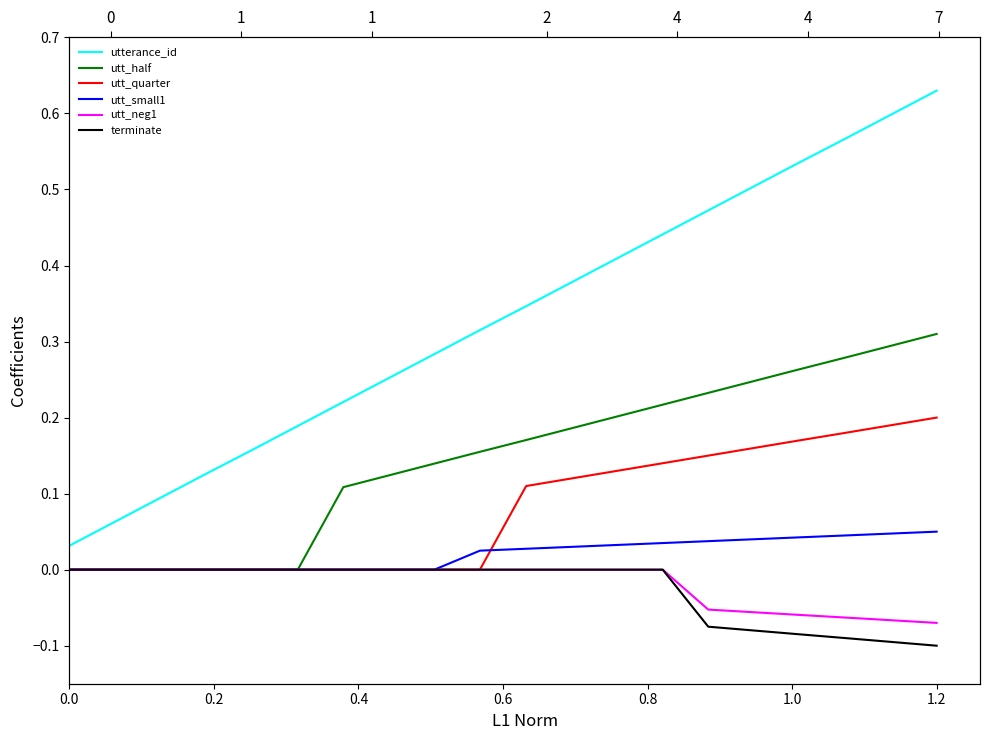

Which series has the widest spread of values?

utterance_id